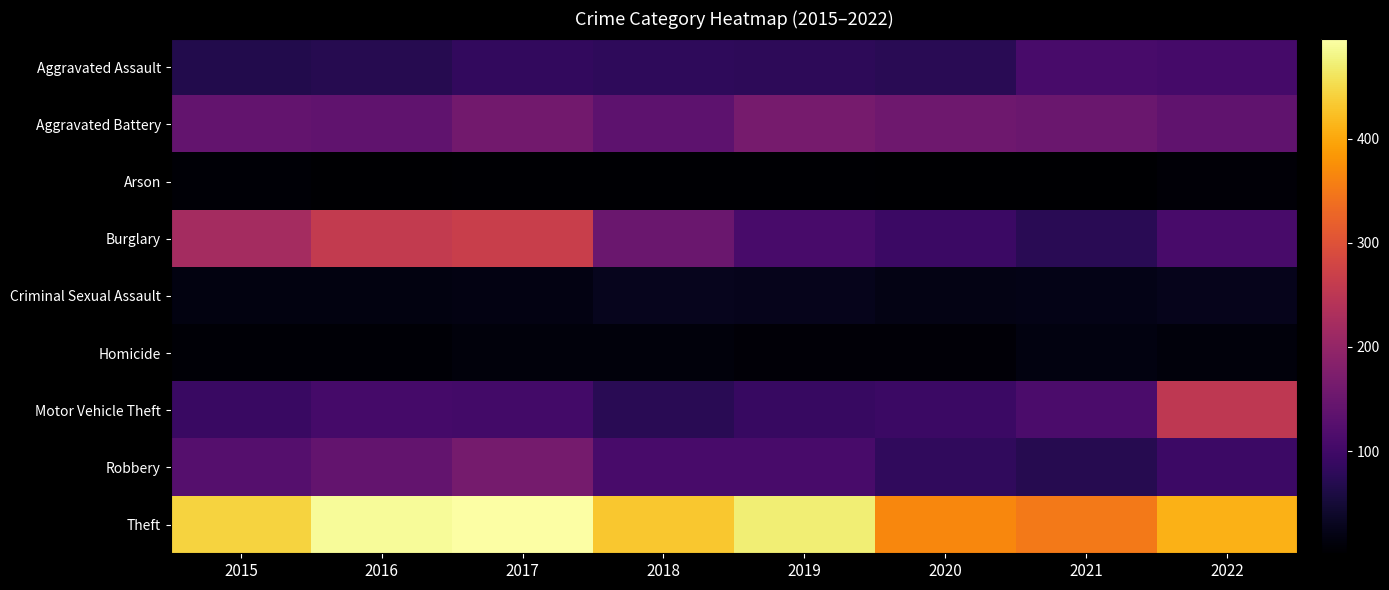

At which category is the sum across all series the highest?

2017